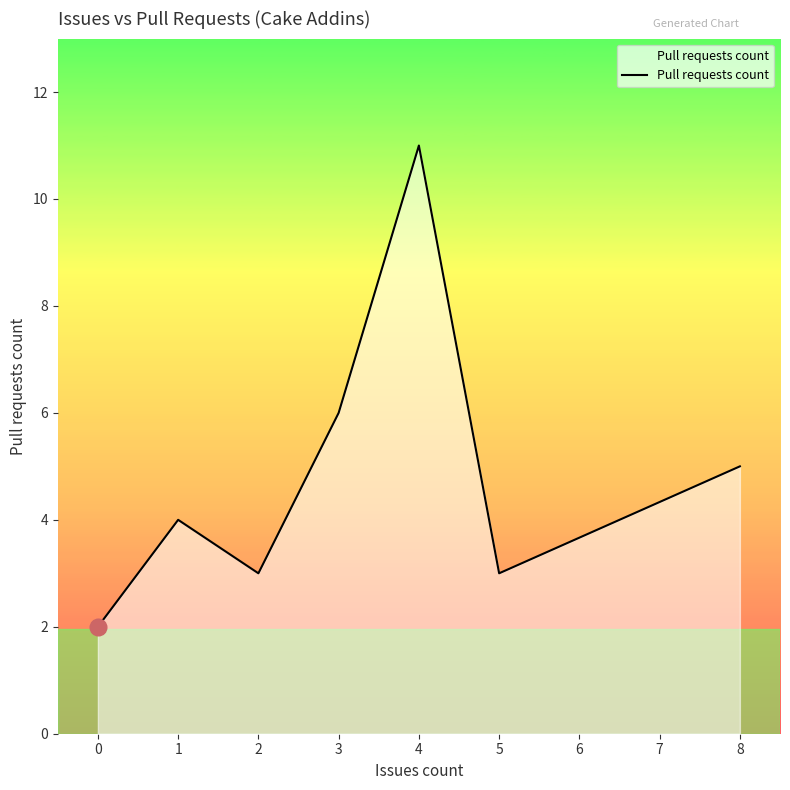

The value at 4 is 2. True or false?

False